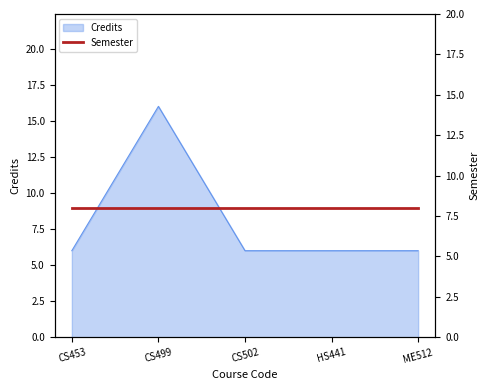

What is the label of the 1st point from the left?

CS453